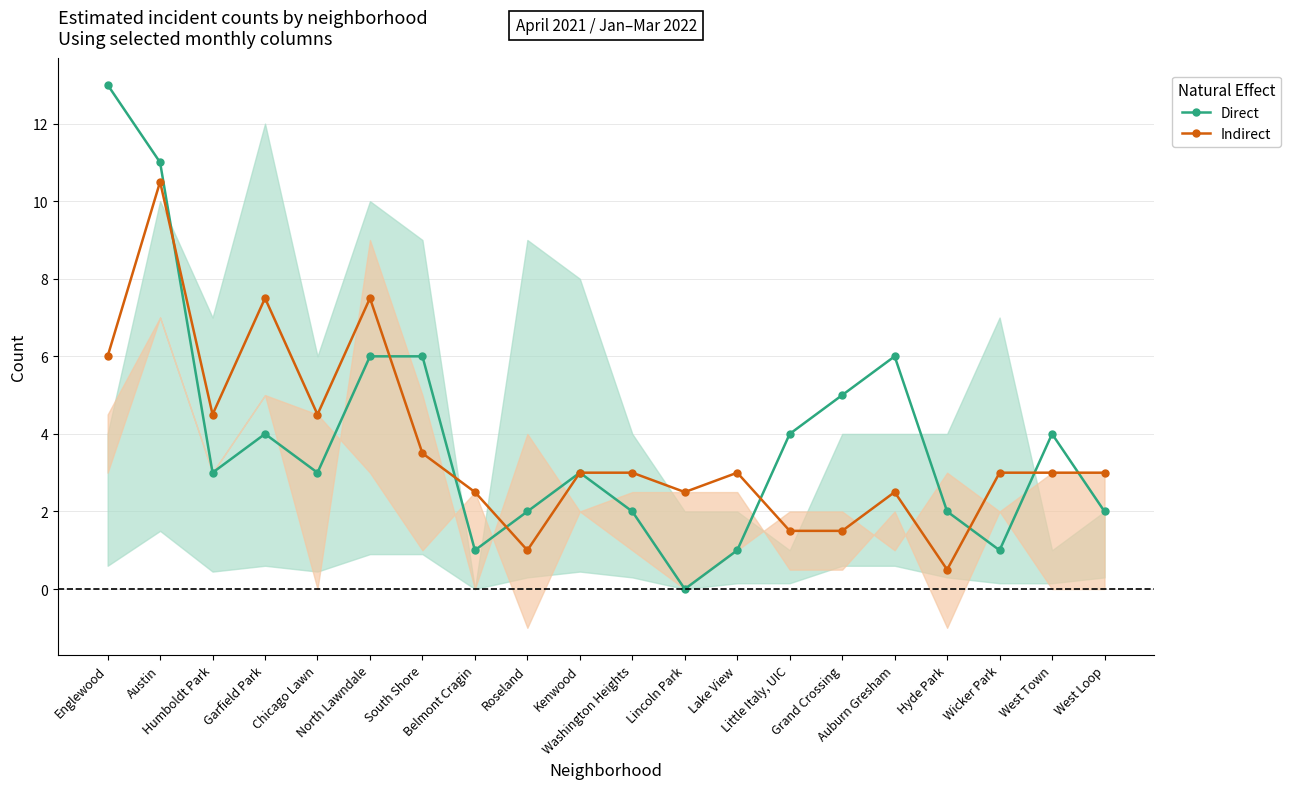

What is the spread (max minus min) of values at Lake View?

2.0